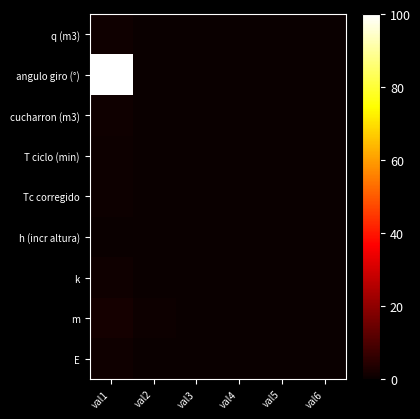

At which category is the sum across all series the highest?

val1